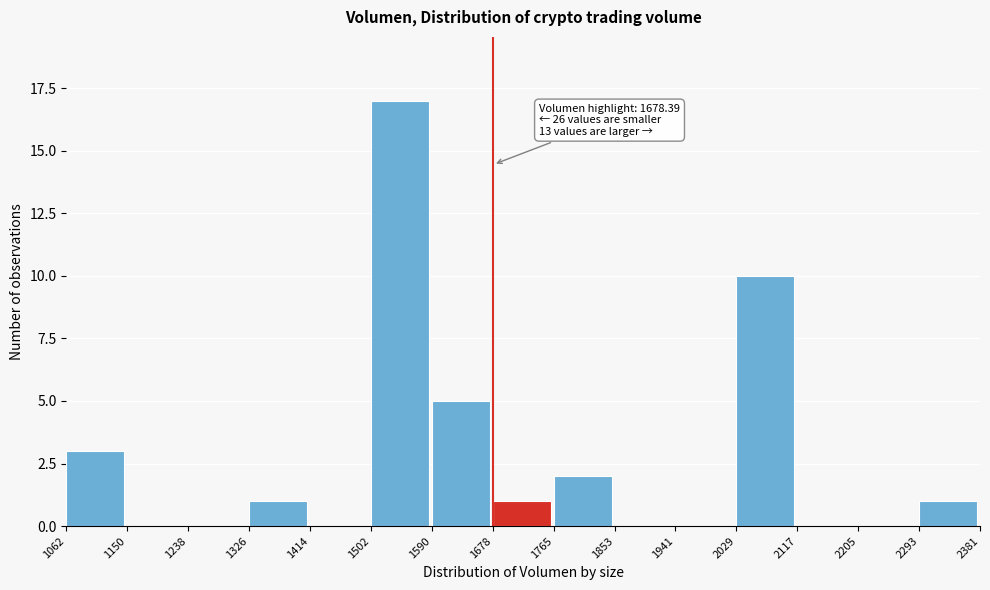

Which range on the x-axis has the tallest bar?

1502 to 1590